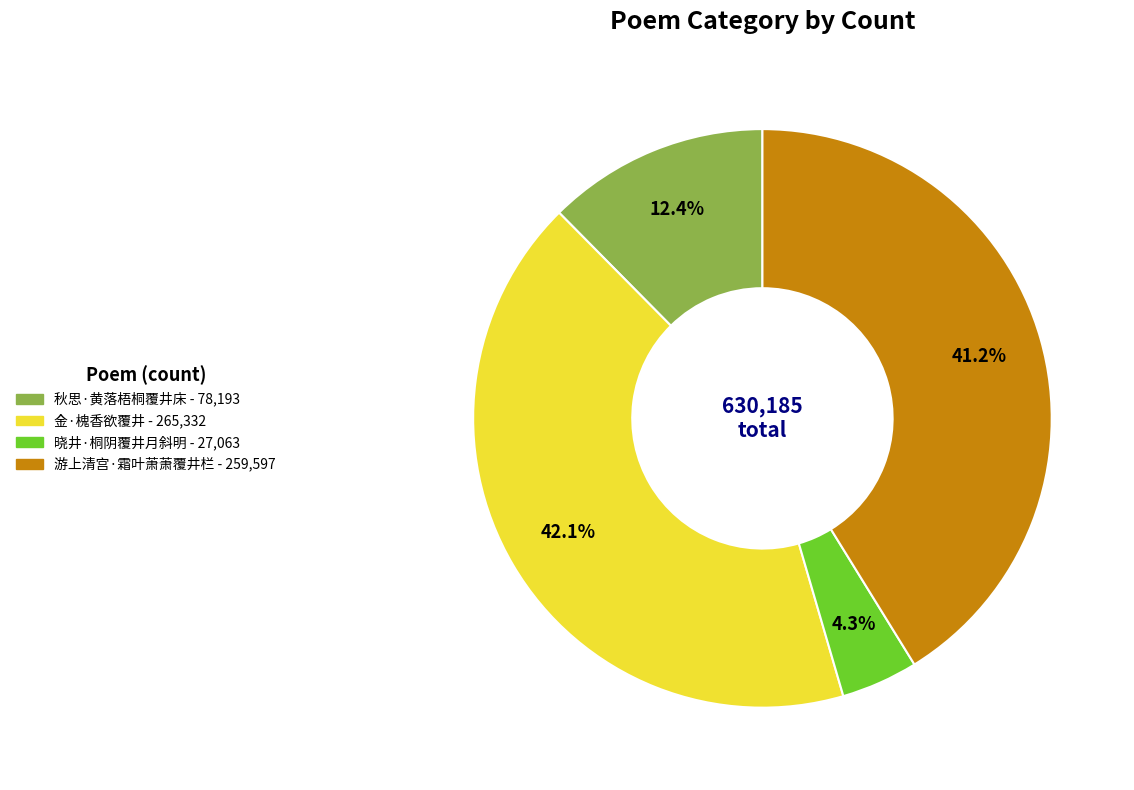

How many segments does this pie chart have?

4